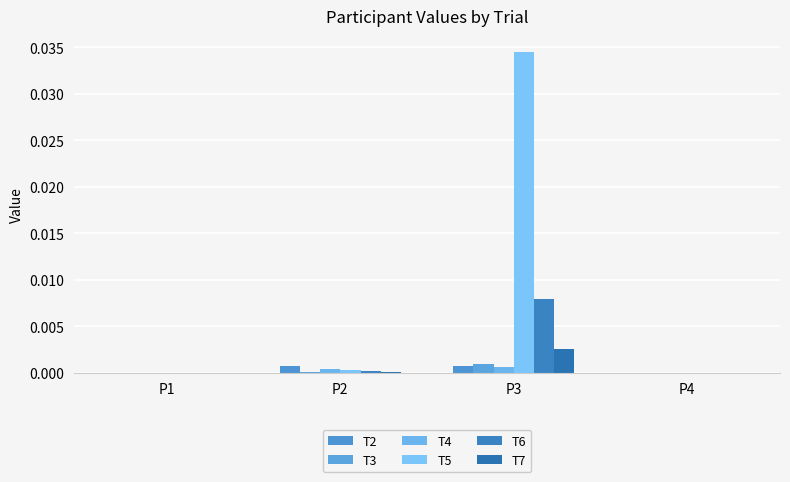

Which category has the highest value across all series?

P3